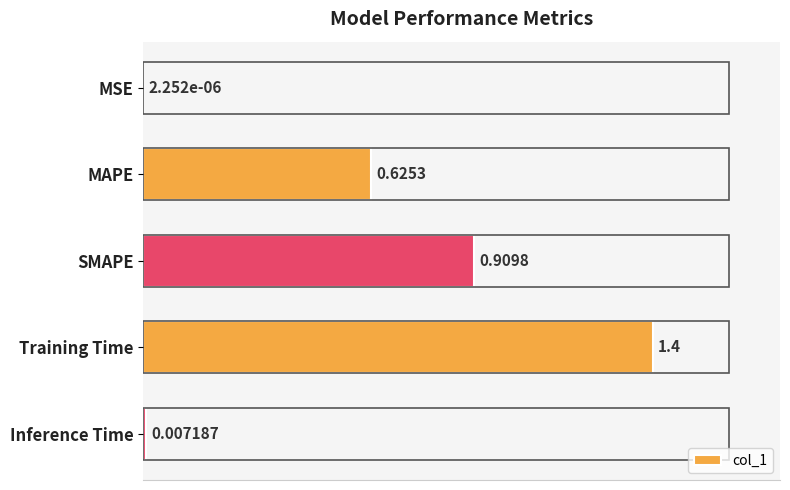

At which label is the value closest to 0?

MSE